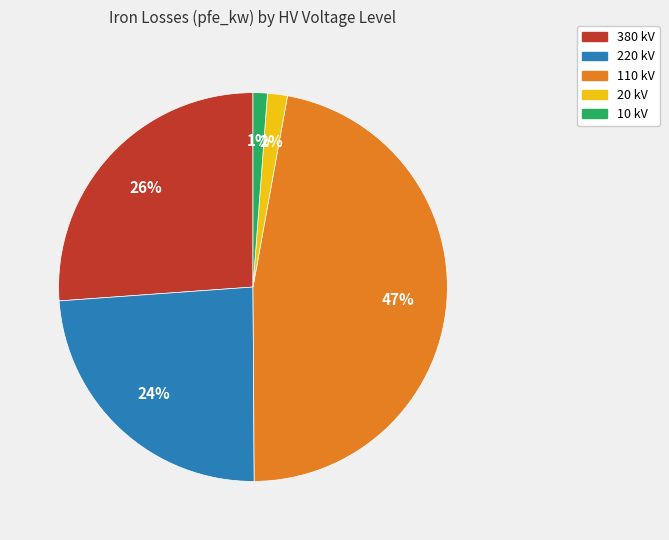

Count the number of slices in the pie.

5